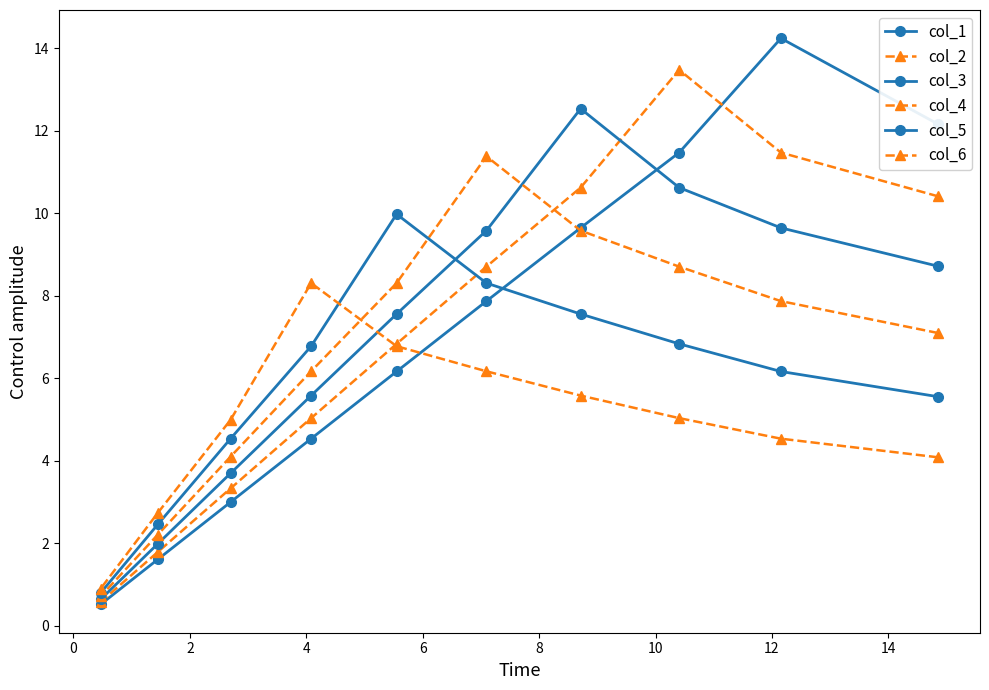

What is the difference between the maximum and minimum values in the col_4 series?

10.7